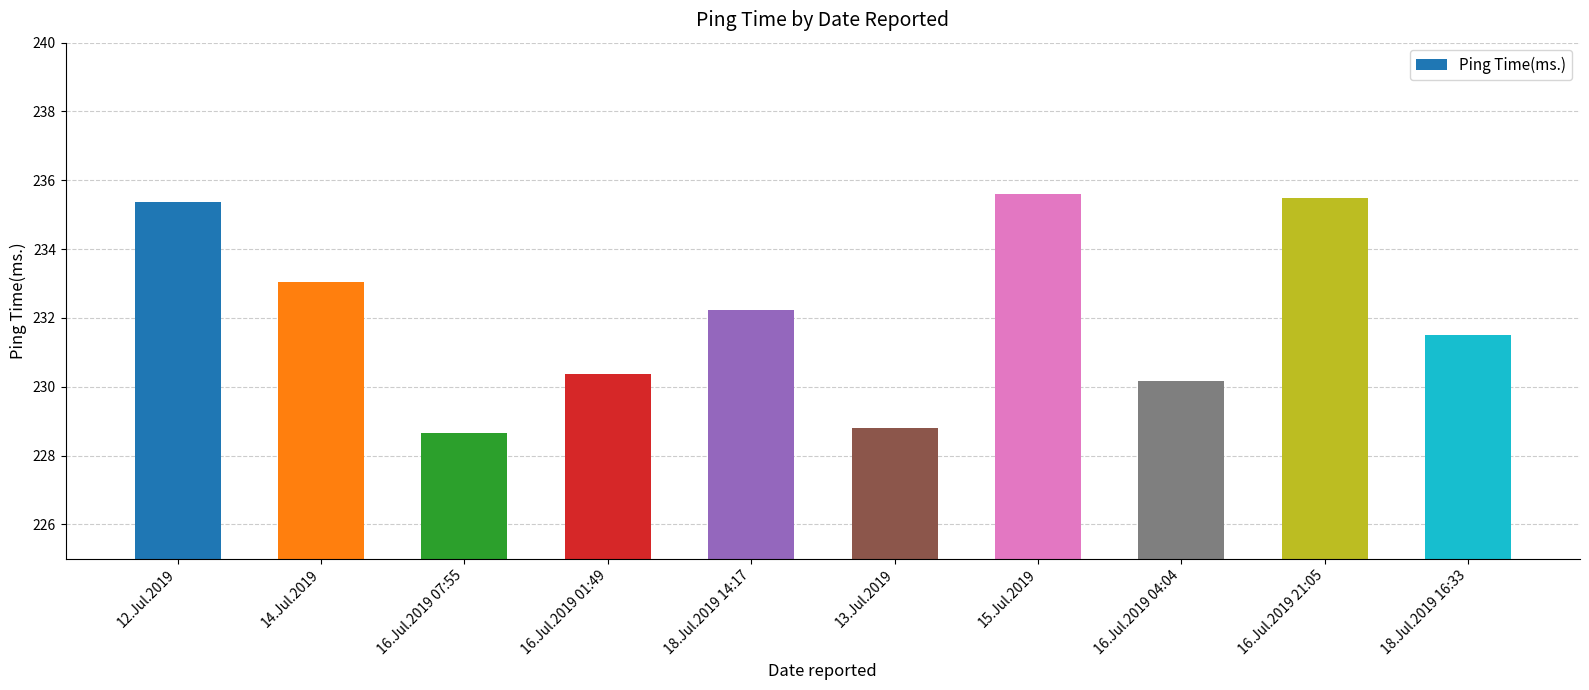

What is the sum of all values?

2321.2